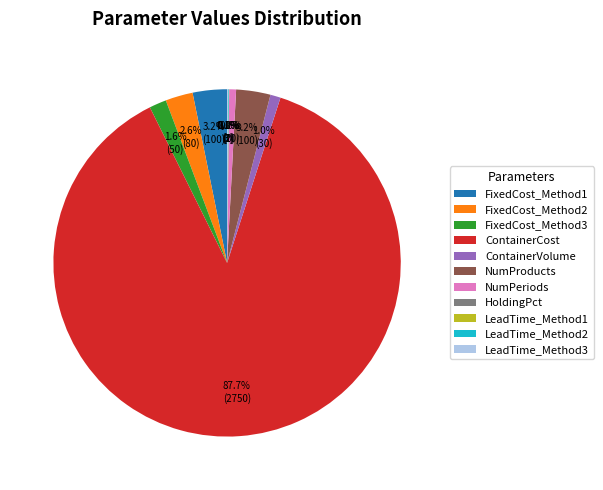

Is it true that FixedCost_Method2 is 3% of the pie?

True